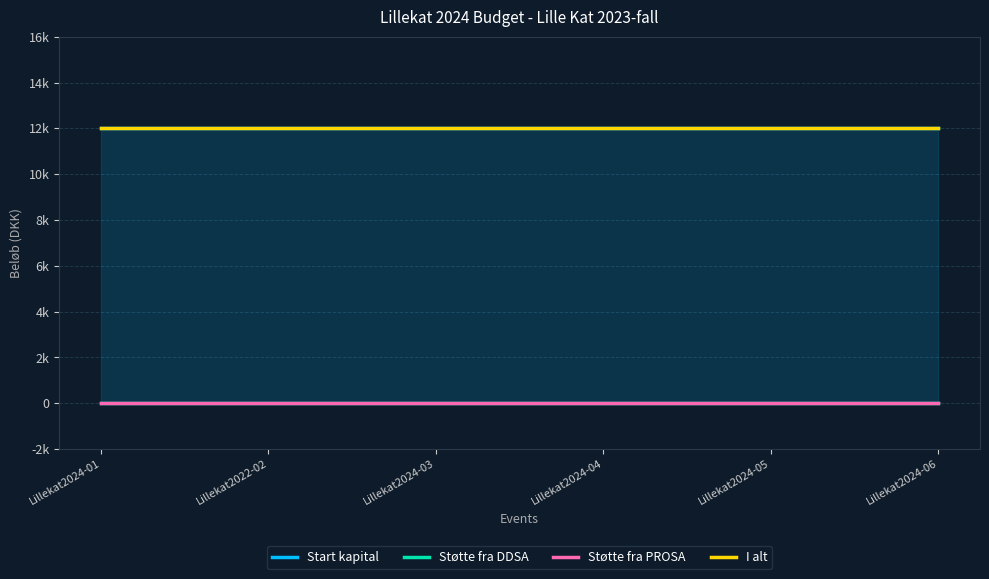

Does the chart display data point markers on the line(s)?

No